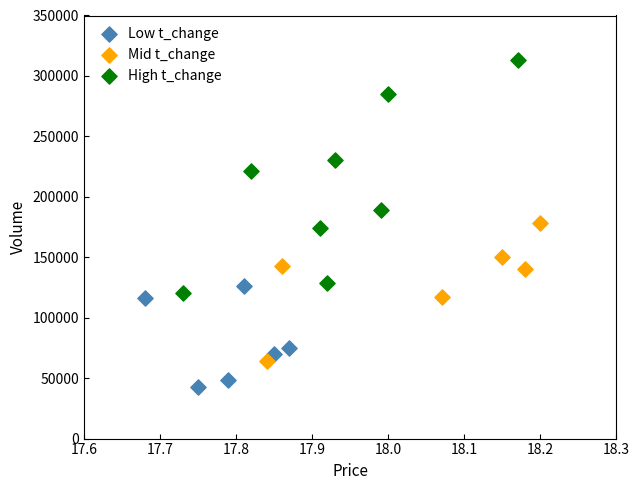

Which series reaches the maximum Y coordinate?

High t_change